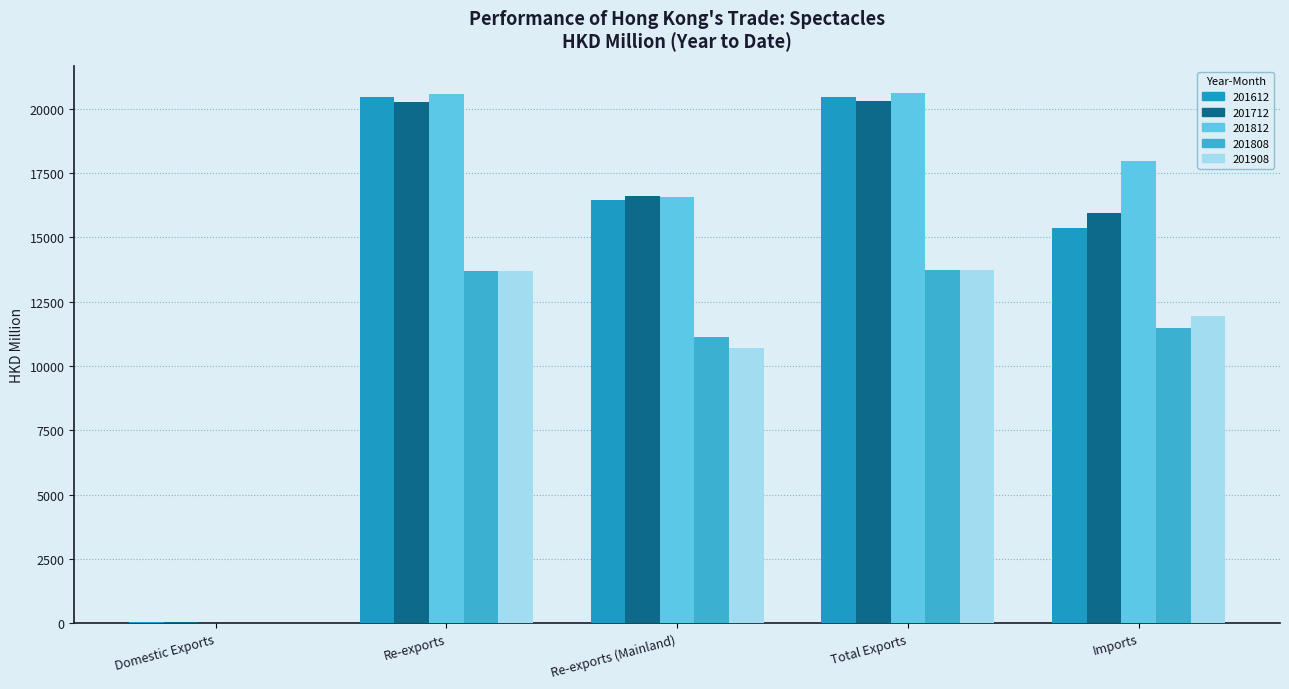

Where is 201908 nearest to the value 6864?

Re-exports (Mainland)